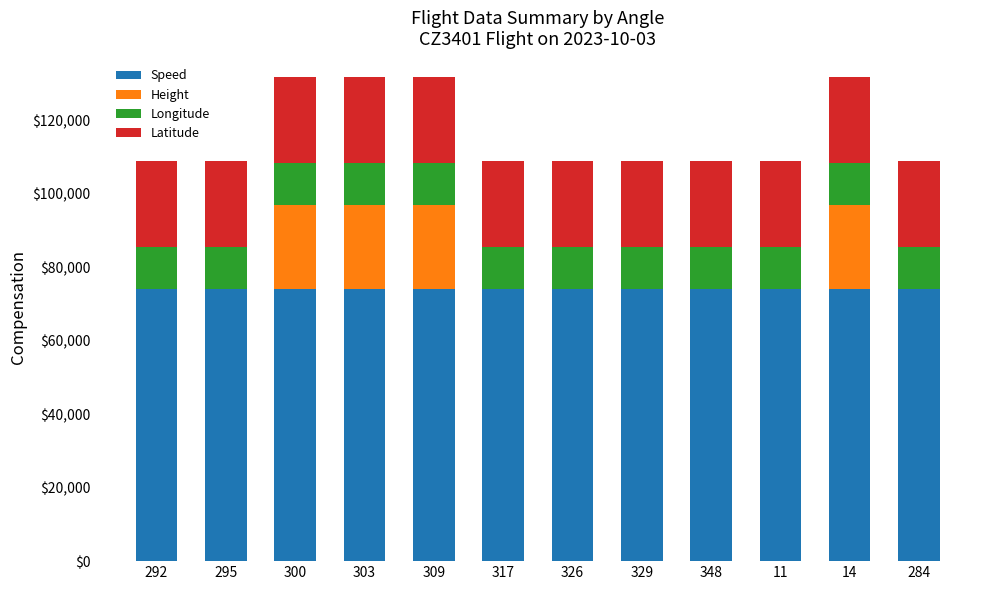

Which series changed the most between 295 and 300?

Height